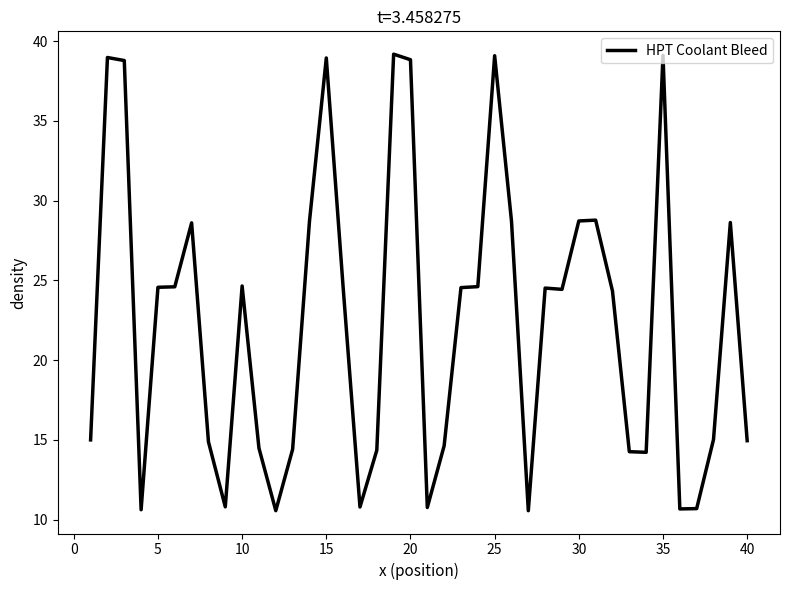

What is the greatest value displayed?

39.2